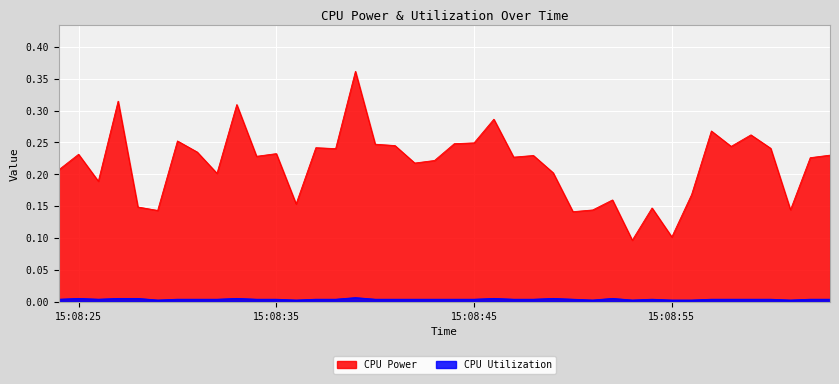

At which category is the sum across all series the highest?

2025-04-08 15:08:39